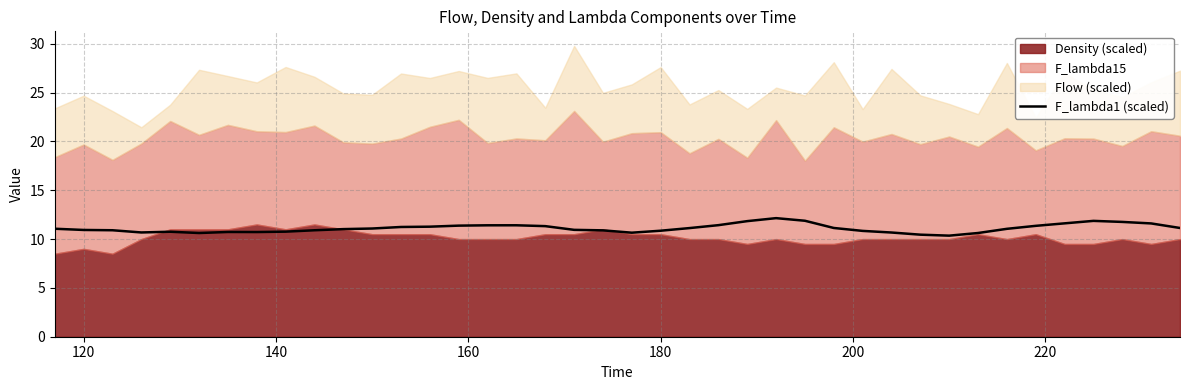

What is the maximum value for F_lambda1 (scaled)?

12.1